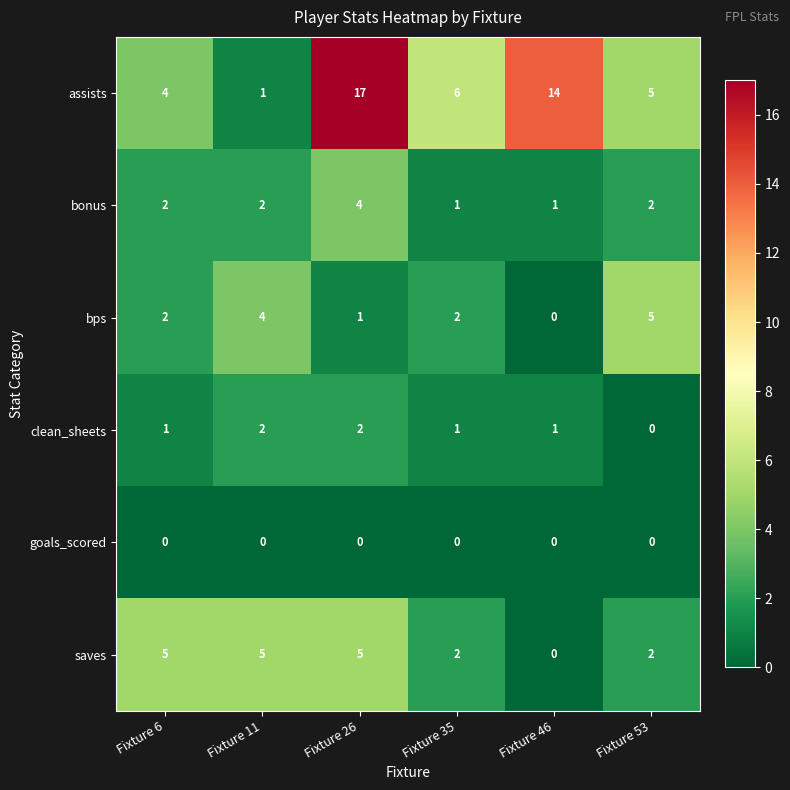

What is the difference between the maximum and minimum values in the bonus series?

3